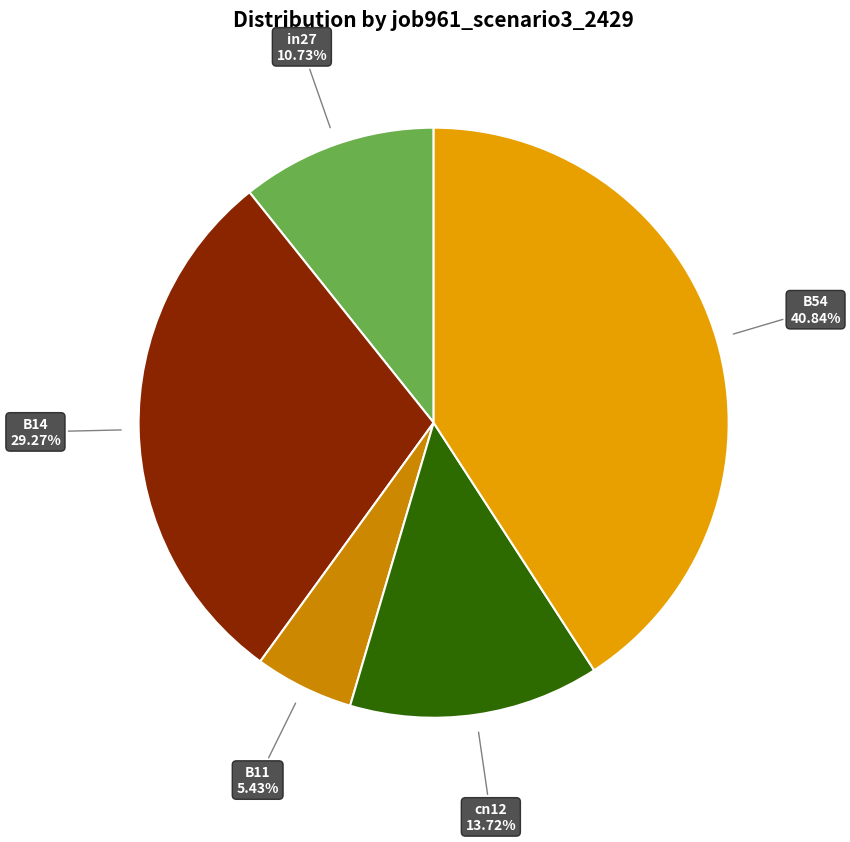

How many segments does this pie chart have?

5